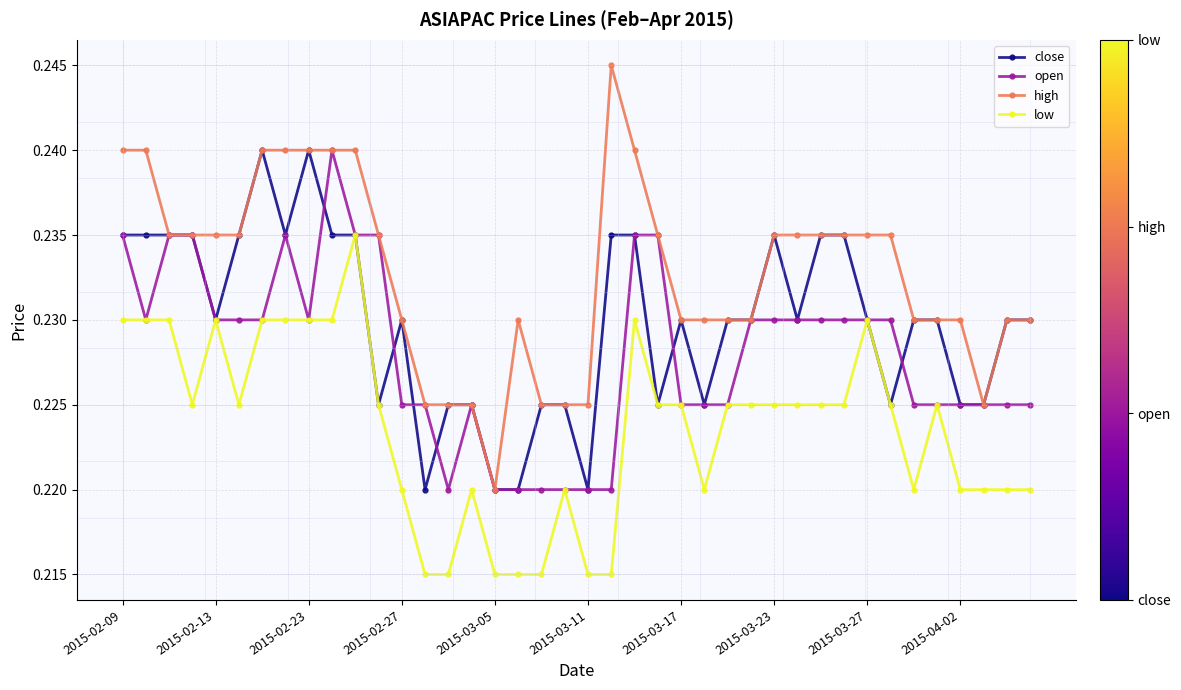

True or false: high has more than 0 interior local peaks.

True